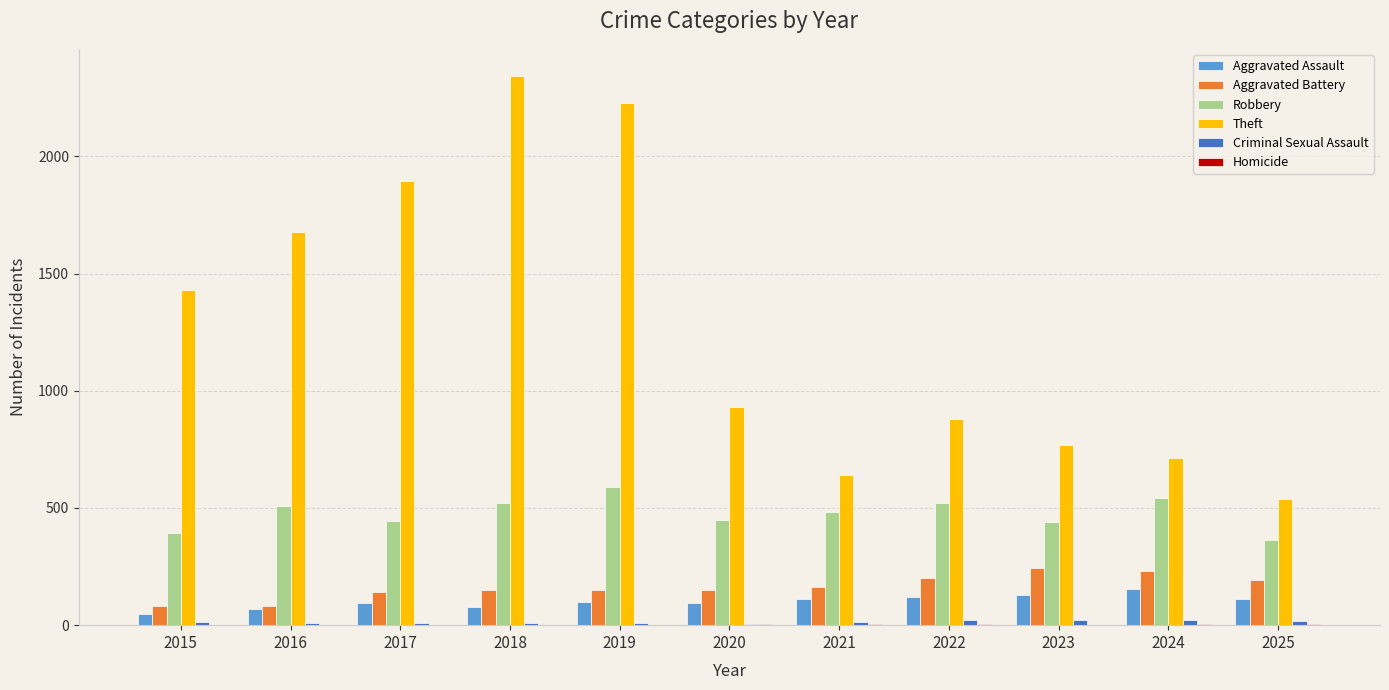

Between 2017 and 2022, which series saw the biggest shift?

Theft